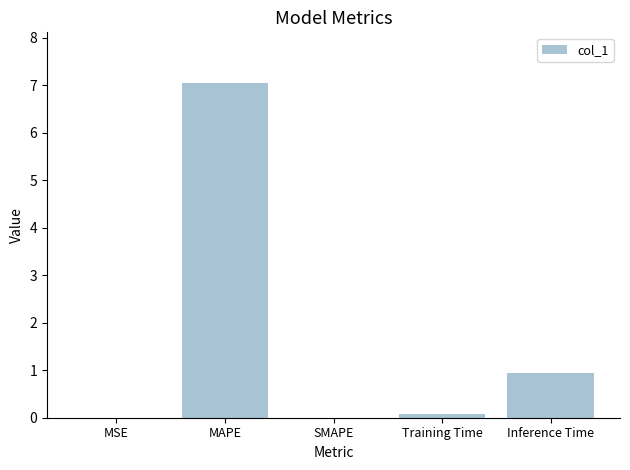

What is the maximum value shown in the chart?

7.1